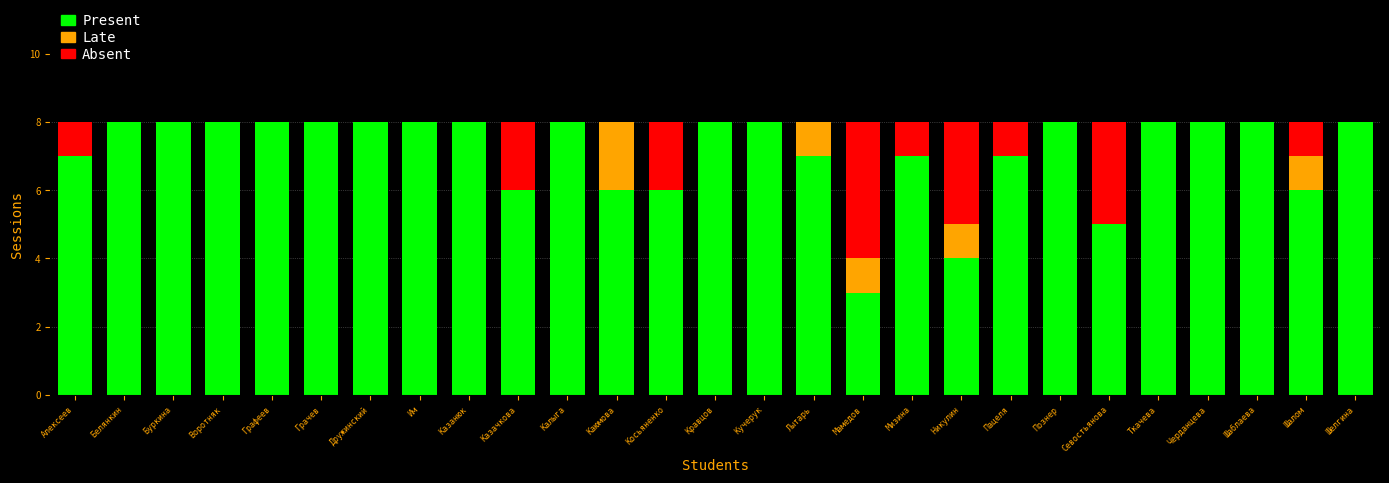

What is the approximate value of Present at Шелгина?

8